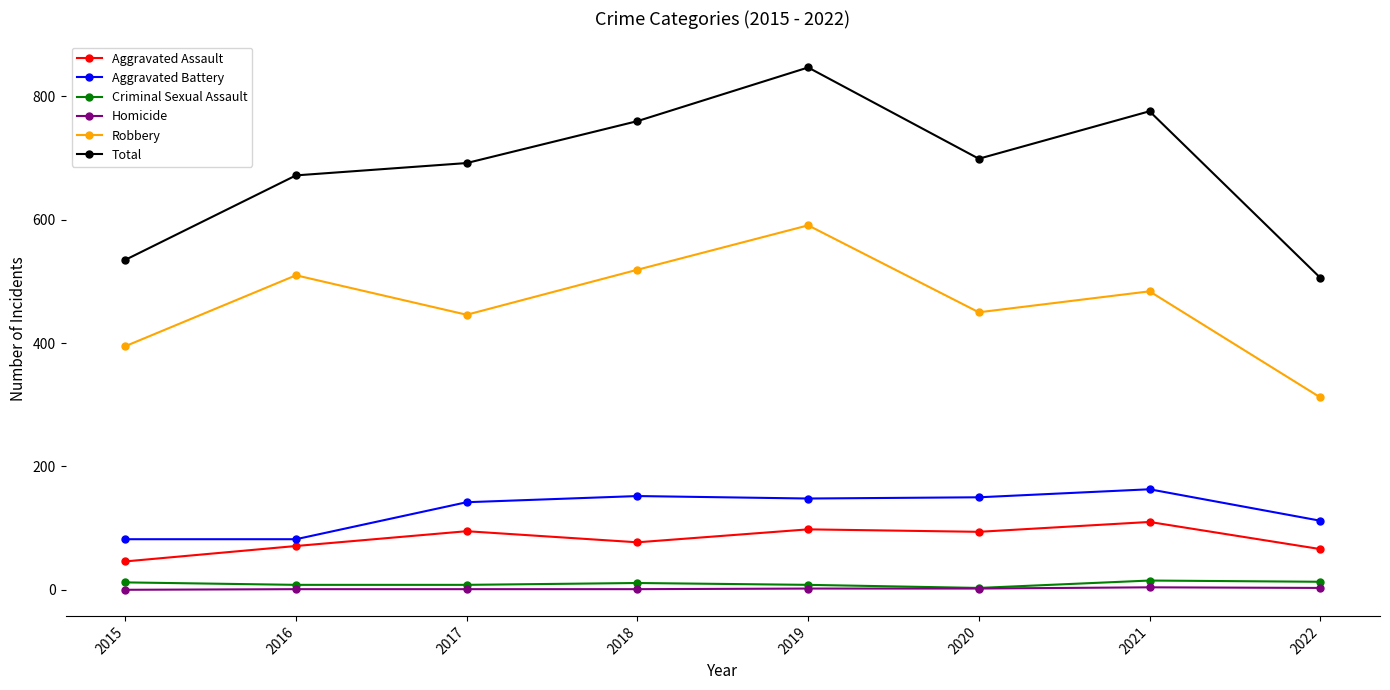

At how many categories does at least one series exceed 18?

8